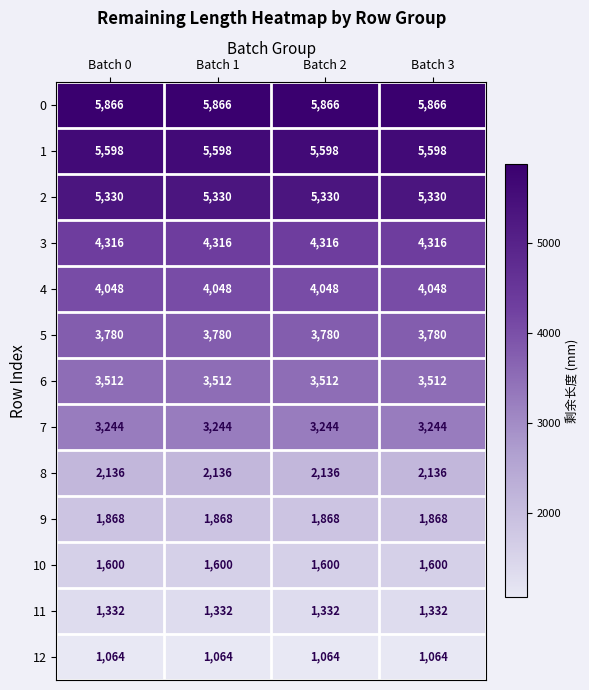

What is the spread (max minus min) of values at Batch 1?

4802